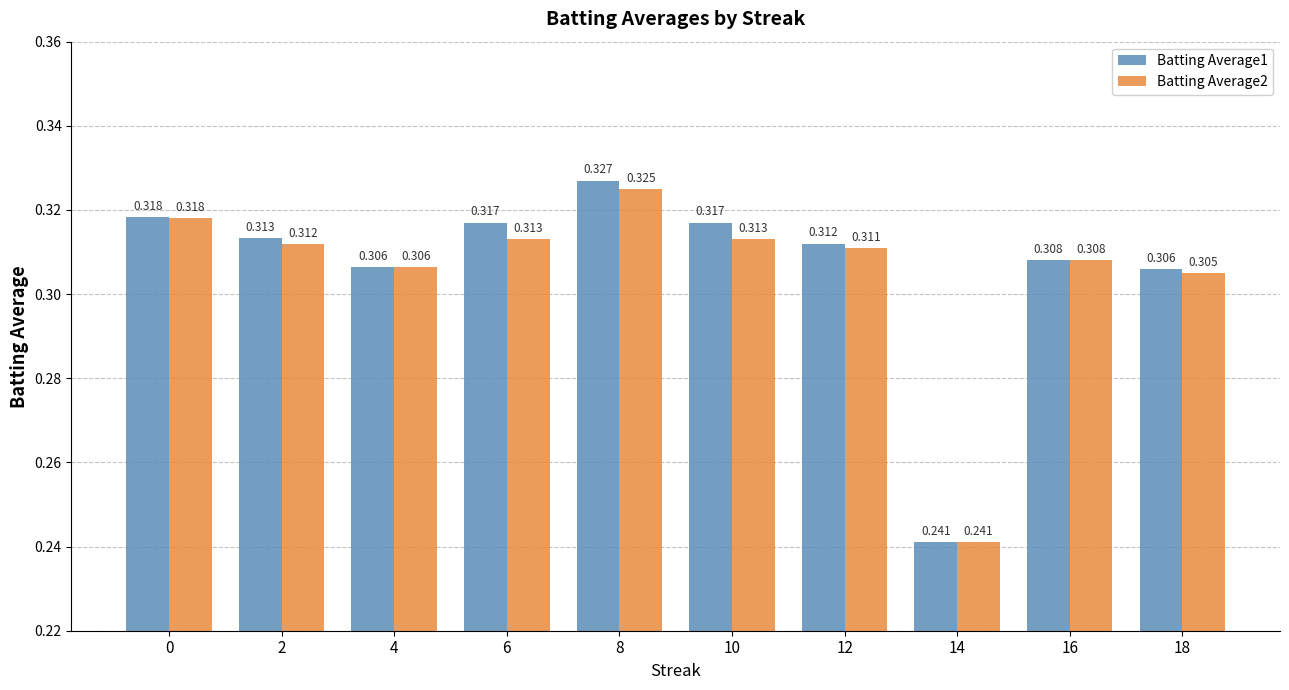

How many categories are shown in the chart?

10